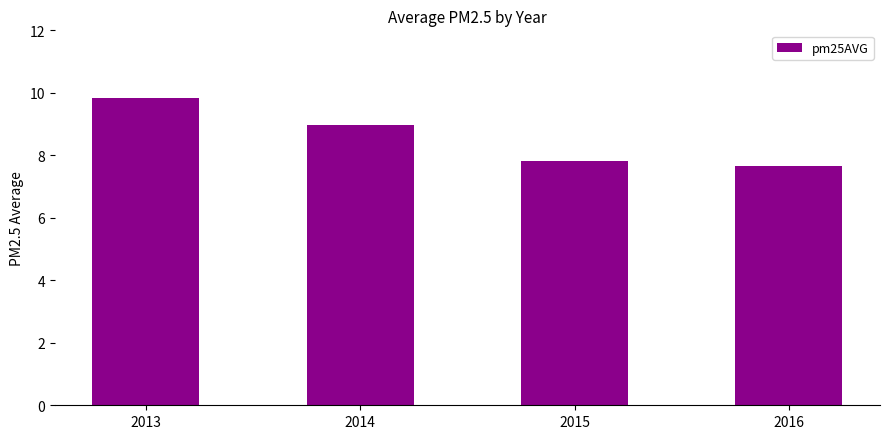

Where does the data first go above 8?

2013